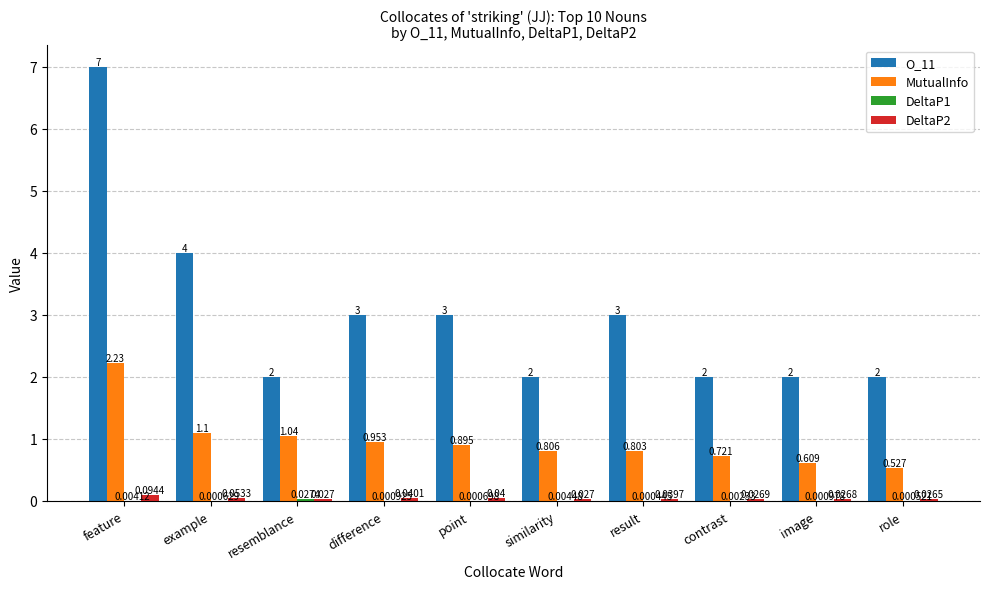

Are the bars horizontal?

No